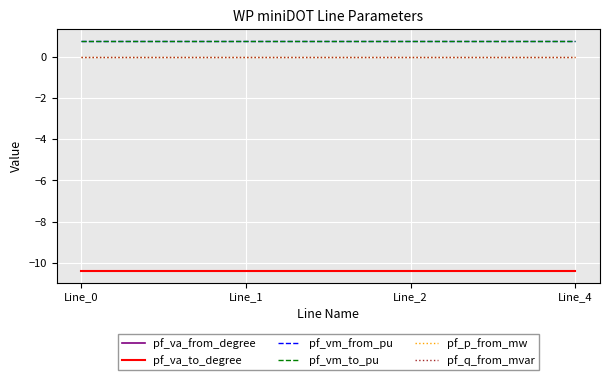

Which series has the largest range (max minus min)?

pf_p_from_mw